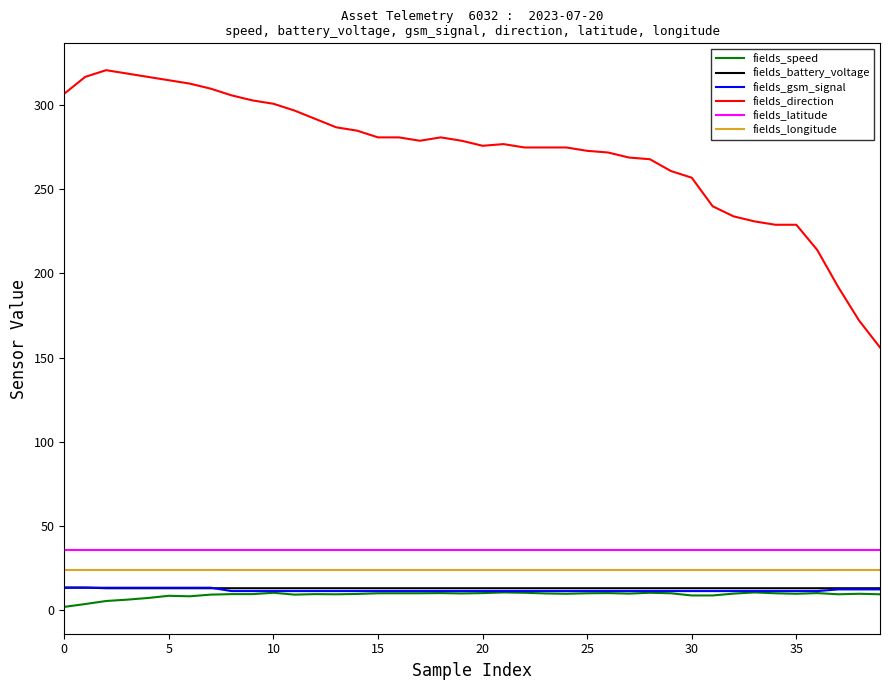

True or false: fields_longitude and fields_battery_voltage intersect in this chart.

False